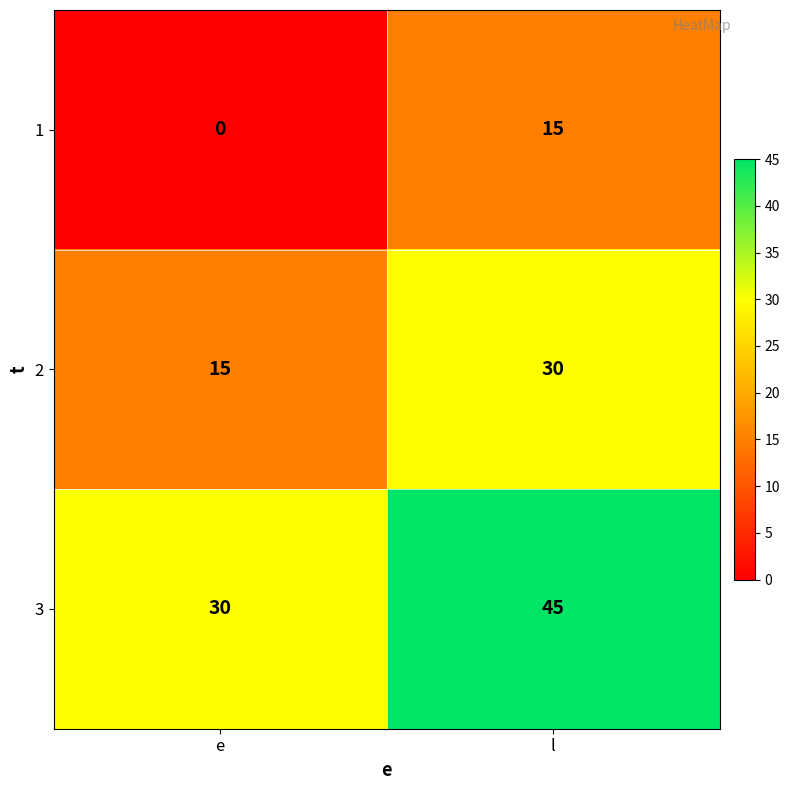

What is the spread (max minus min) of values at e?

30